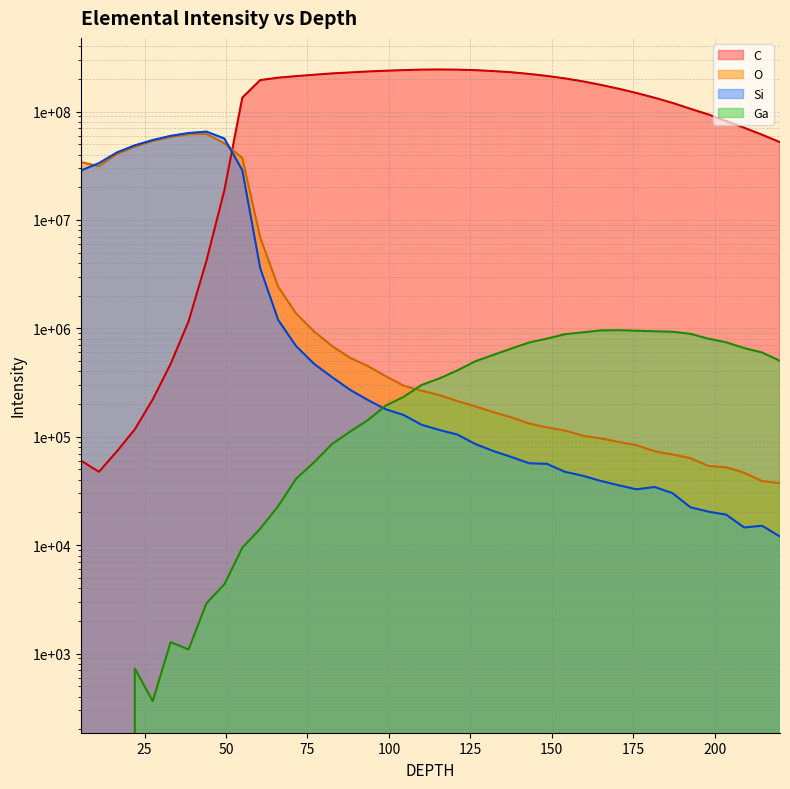

Where is the first local maximum for C?

115.51